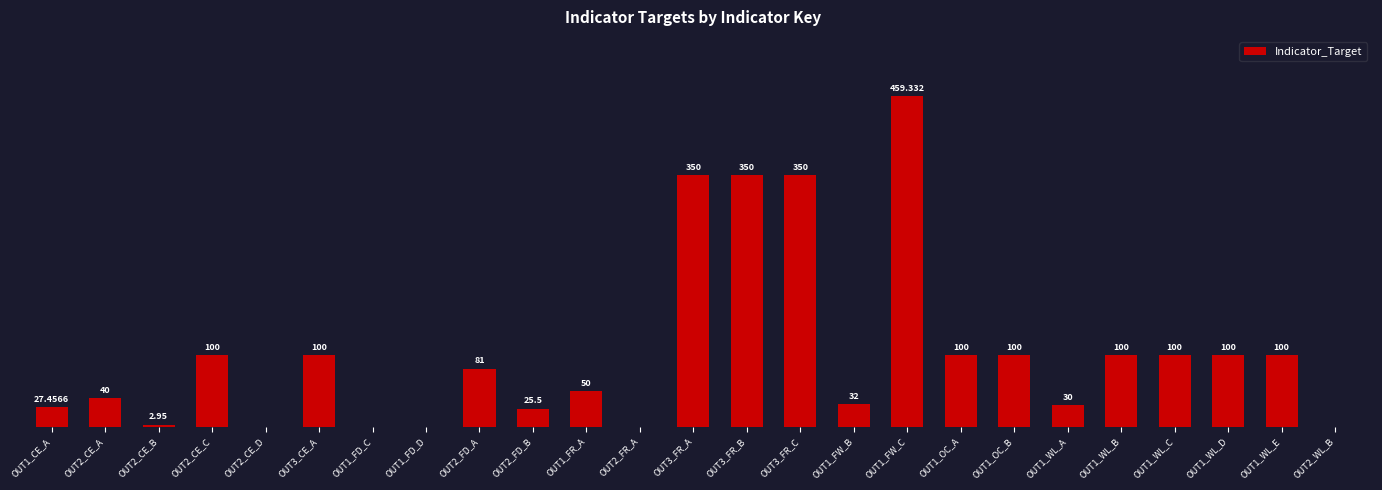

Is it true that the value at OUT3_CE_A is 100.0?

True